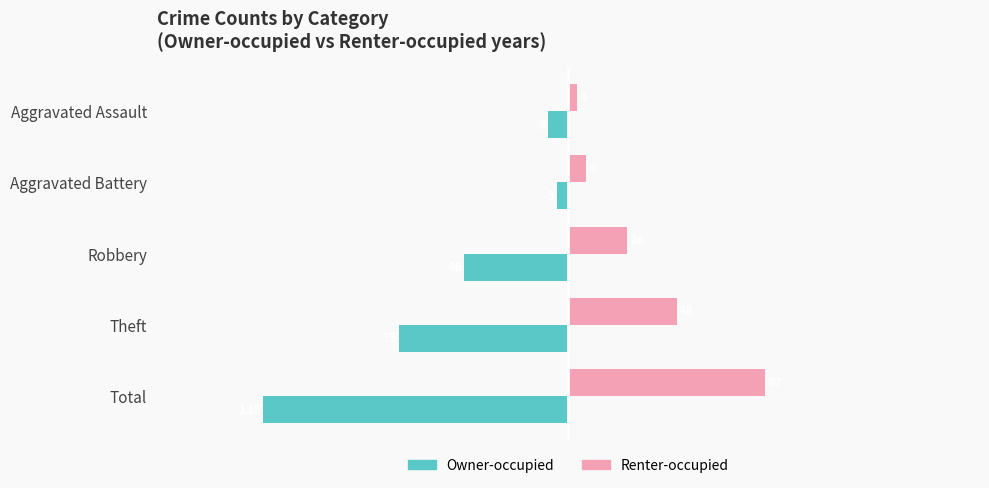

Which series has the largest total across all categories?

Renter-occupied